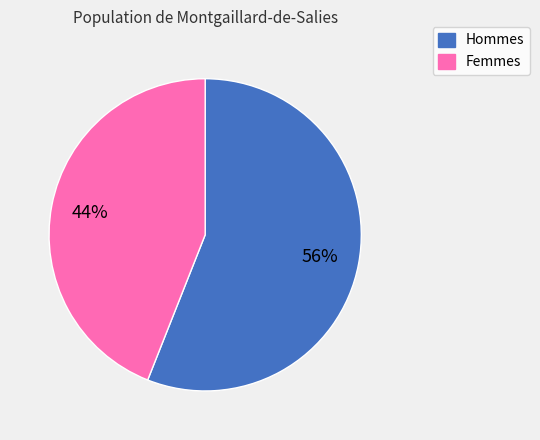

How many segments does this pie chart have?

2